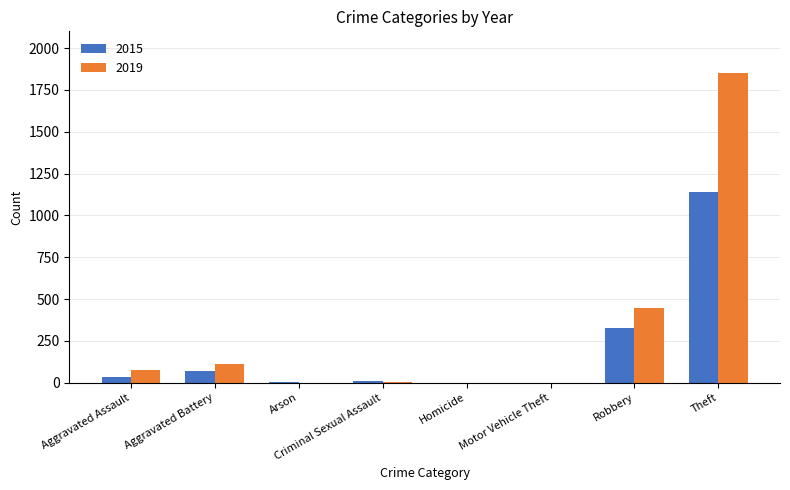

At which category is the sum across all series the highest?

Theft